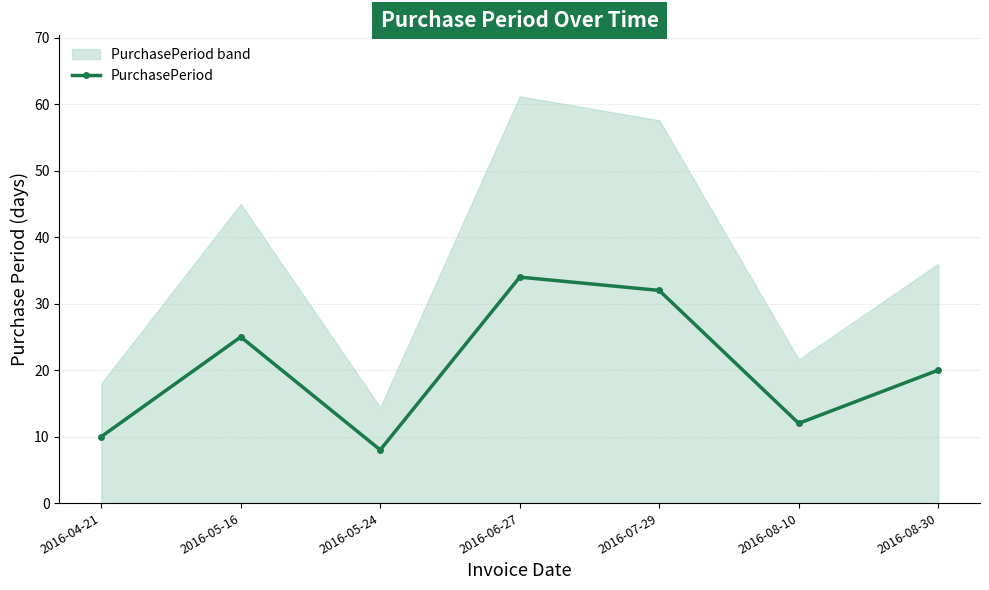

At which category does the chart reach its peak across all series?

2016-06-27